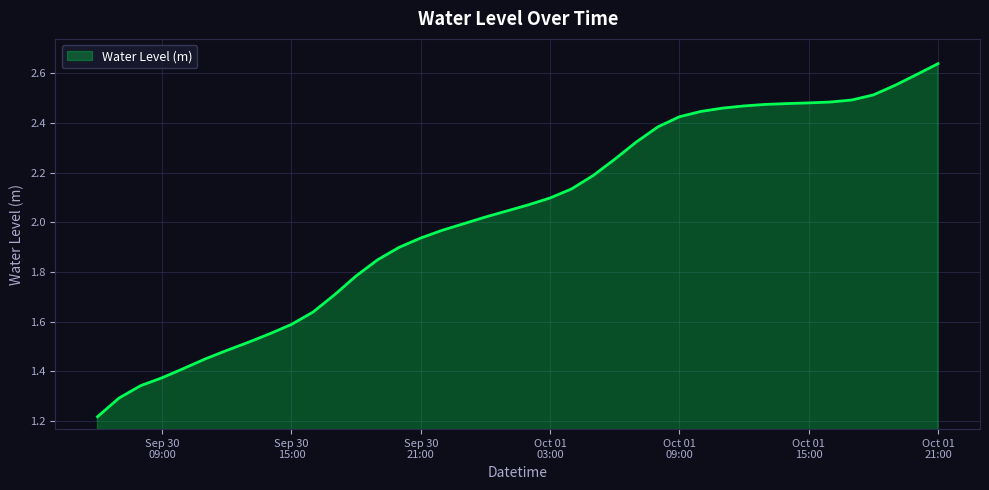

What is the sum of all values?

81.0